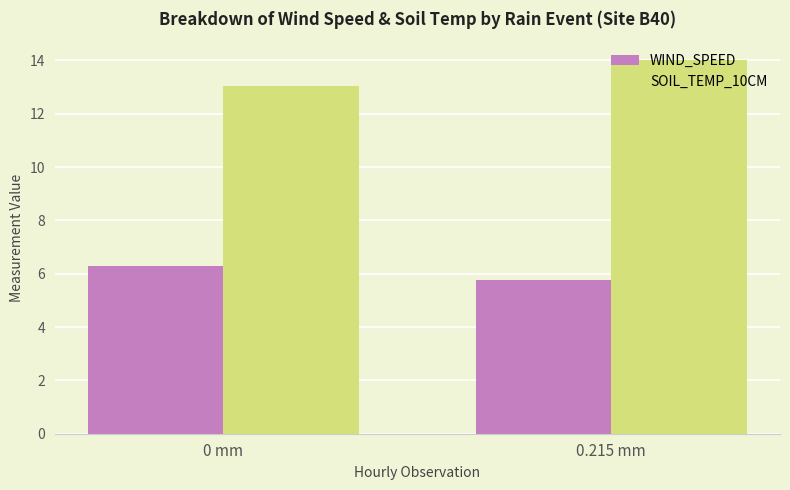

What is the highest value of the WIND_SPEED series?

6.3